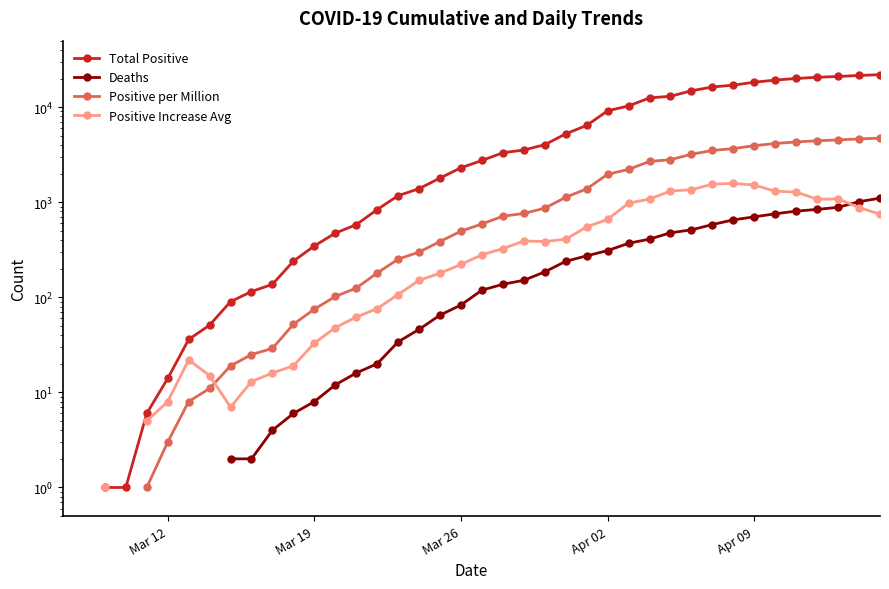

True or false: Positive per Million and Total Positive intersect in this chart.

False